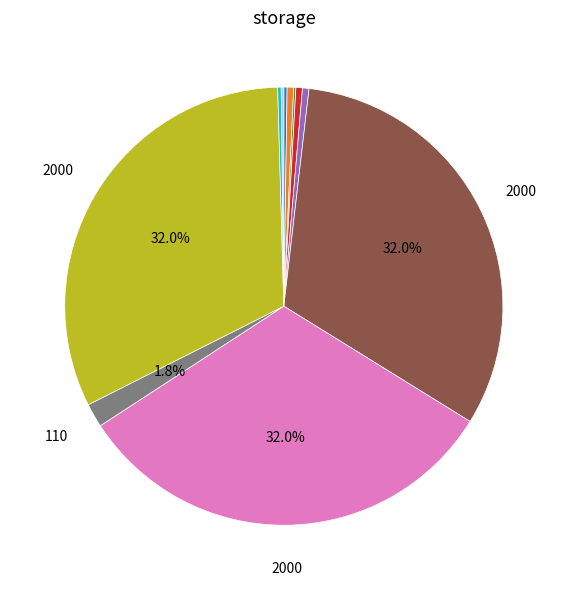

Is there a majority slice in this chart?

No